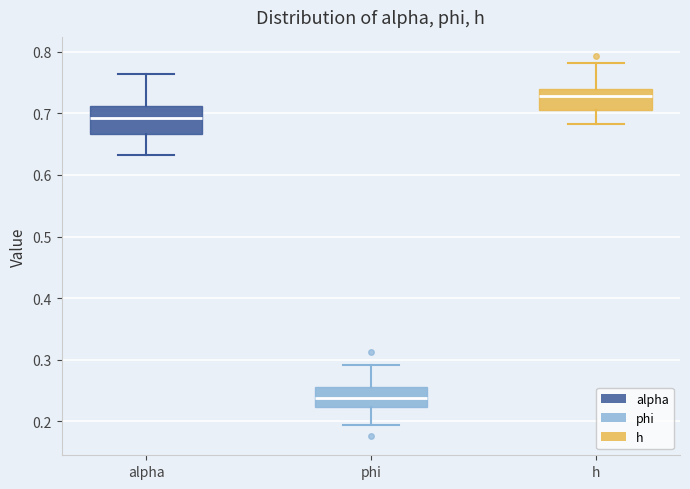

Where does the lower whisker of the box for alpha end on the y-axis? The values are not printed on the chart, so give them approximately, as read against the axis.

0.63